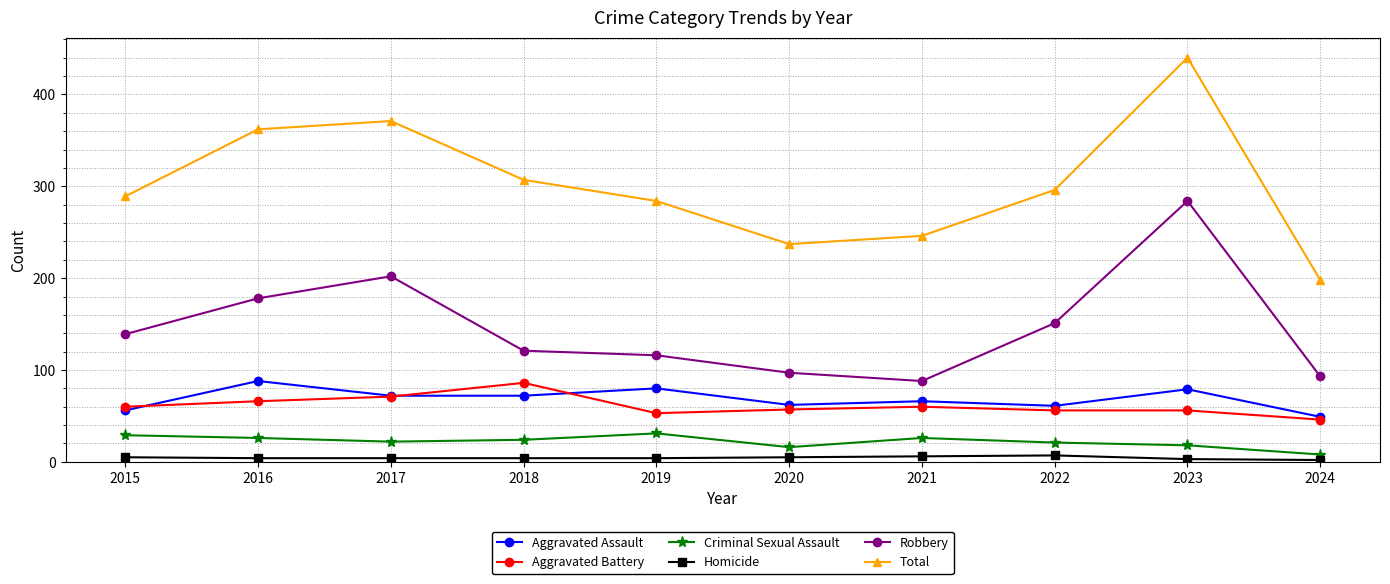

How many interior local peaks does the Total series have?

2